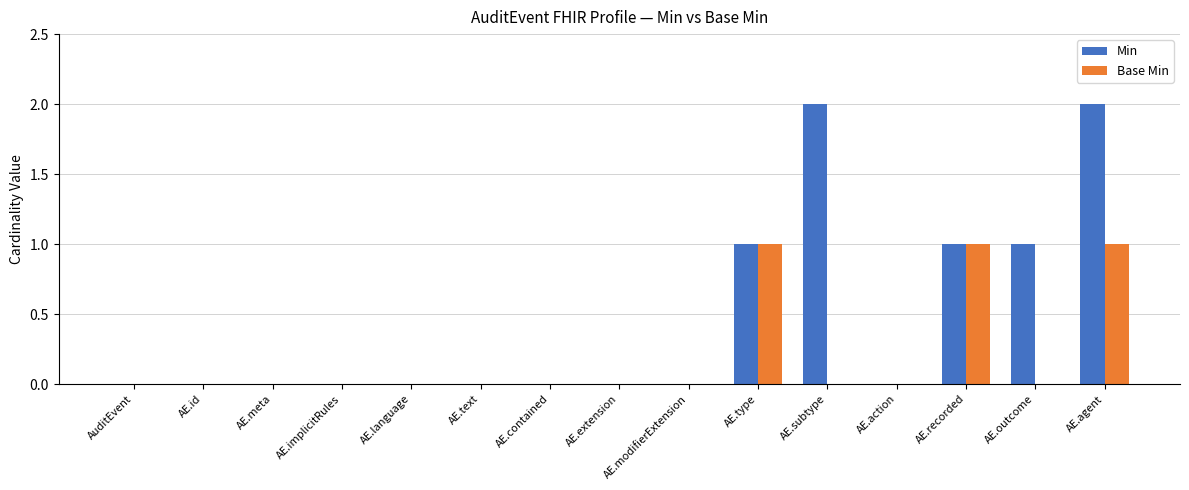

What is the greatest value displayed?

2